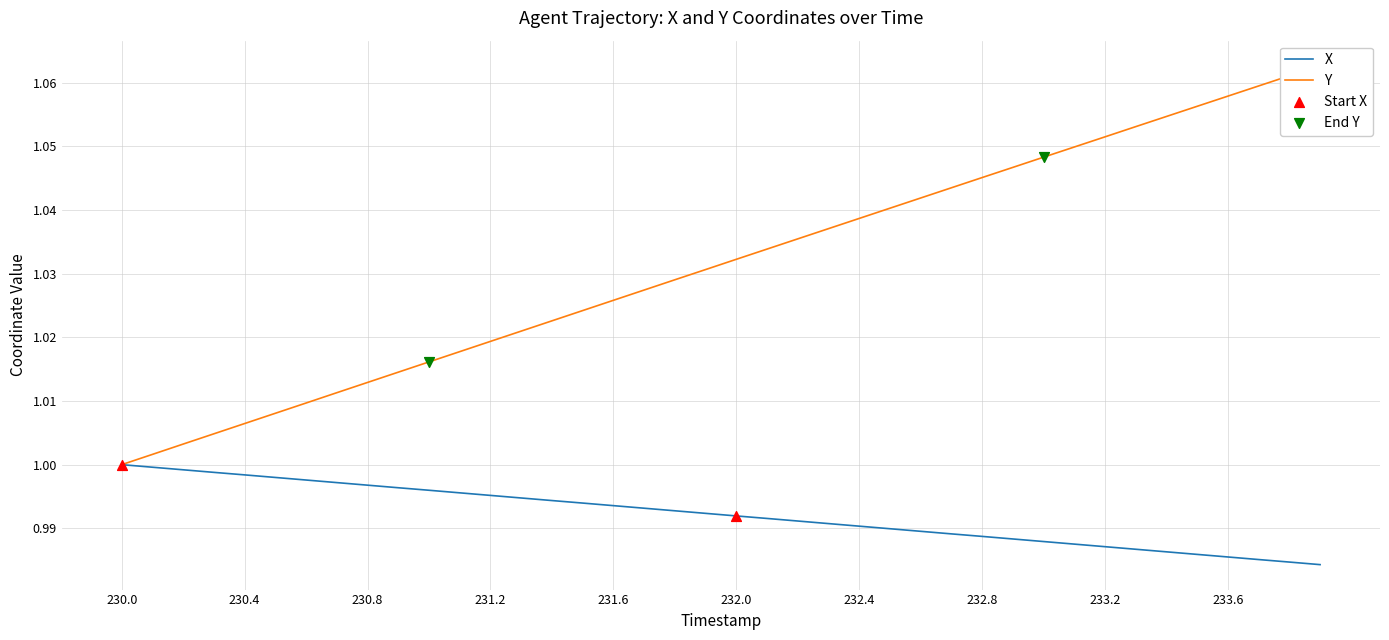

Which series has the largest total across all categories?

Y